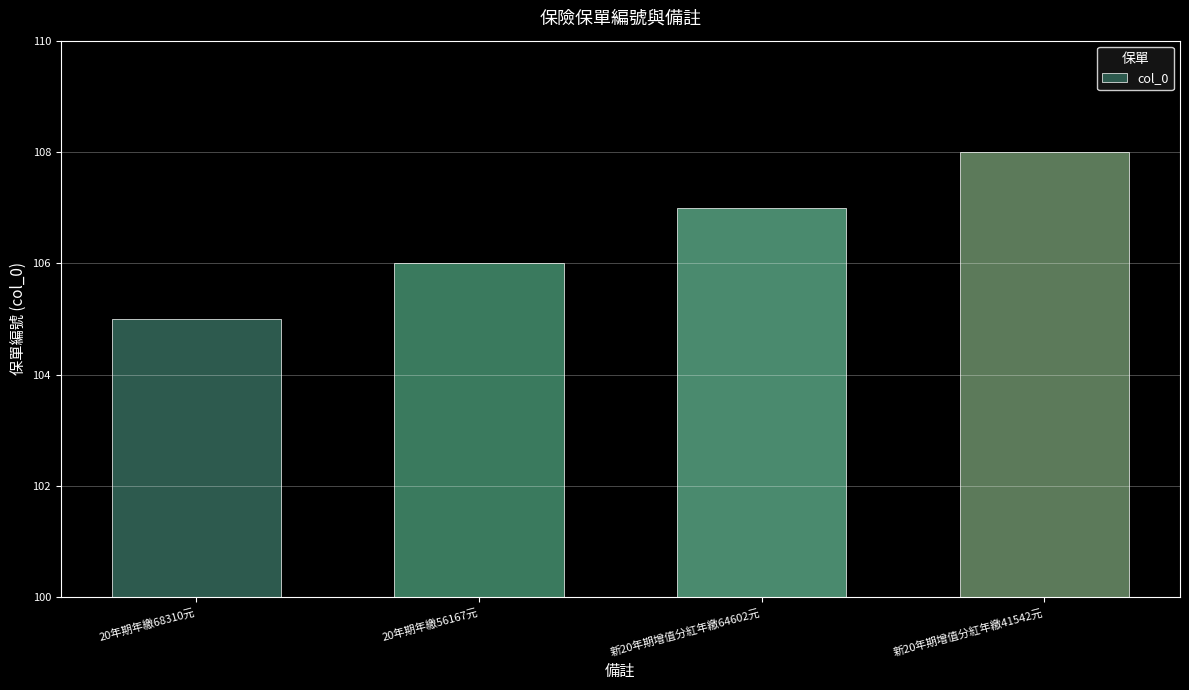

Read the value at 新20年期增值分紅年繳64602元.

107